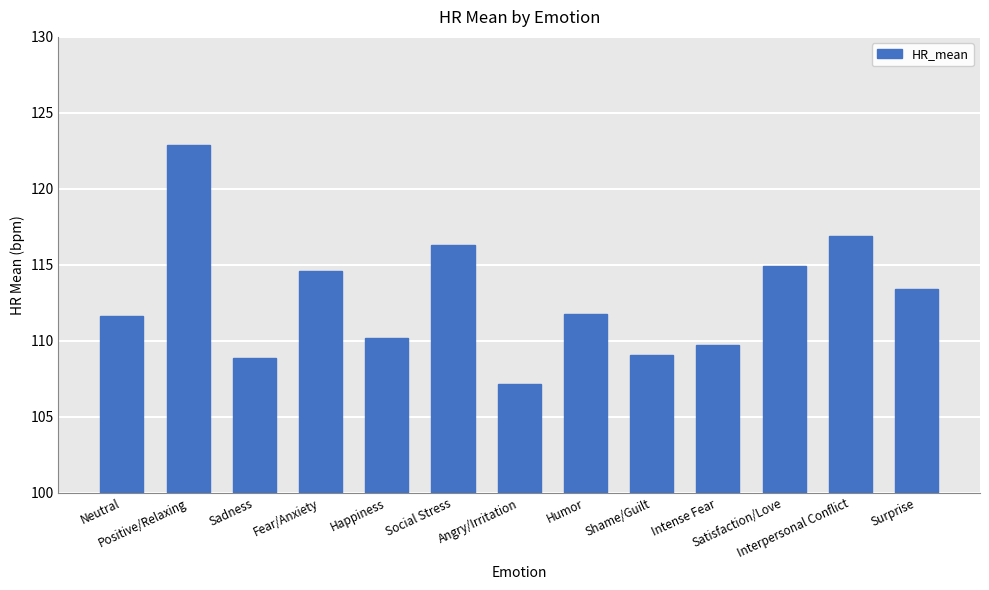

How many data points are above 111?

8